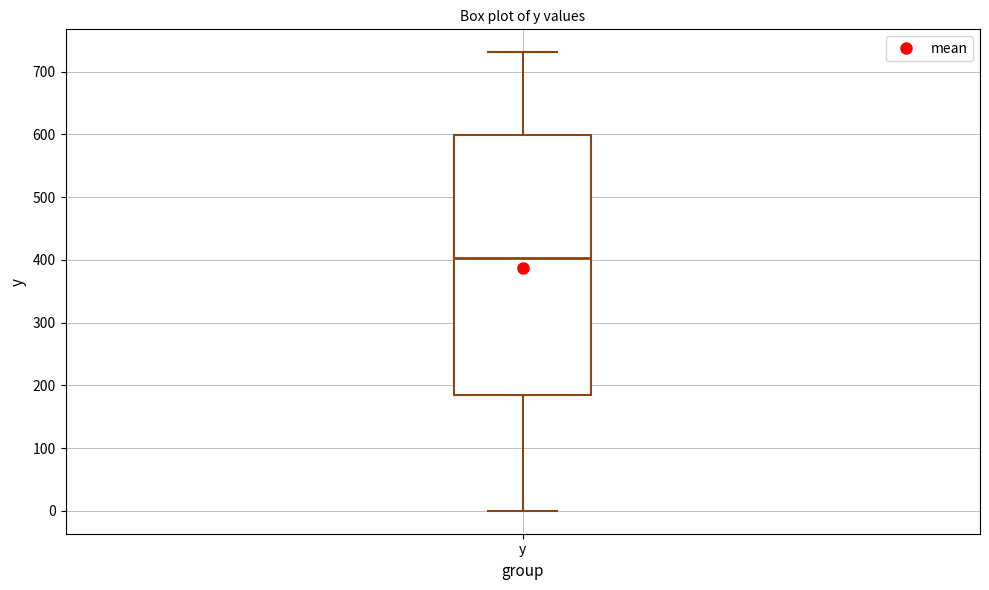

Transcribe this box plot: give where the median line is, the range the box spans, and where the two whiskers end, as read against the y-axis. The values are not printed on the chart, so give them approximately, as read against the axis.

median 400, box 180 to 600, whiskers 0 to 730